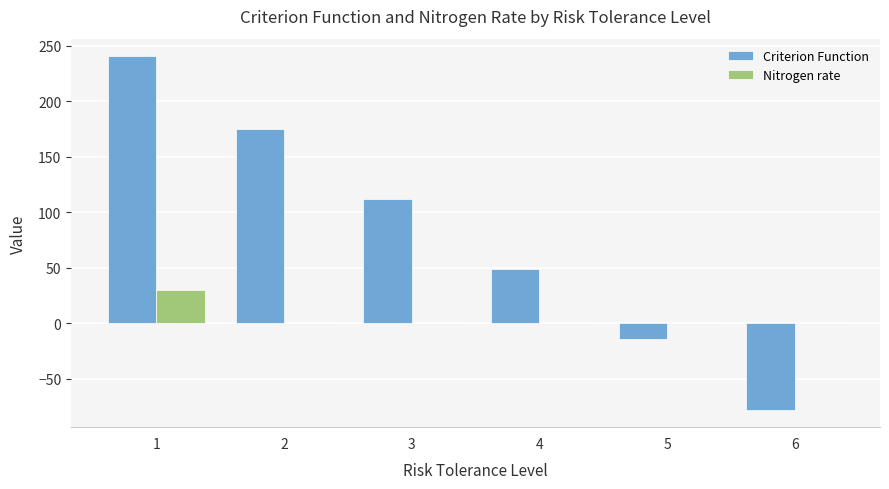

How many values in Criterion Function are above zero?

4